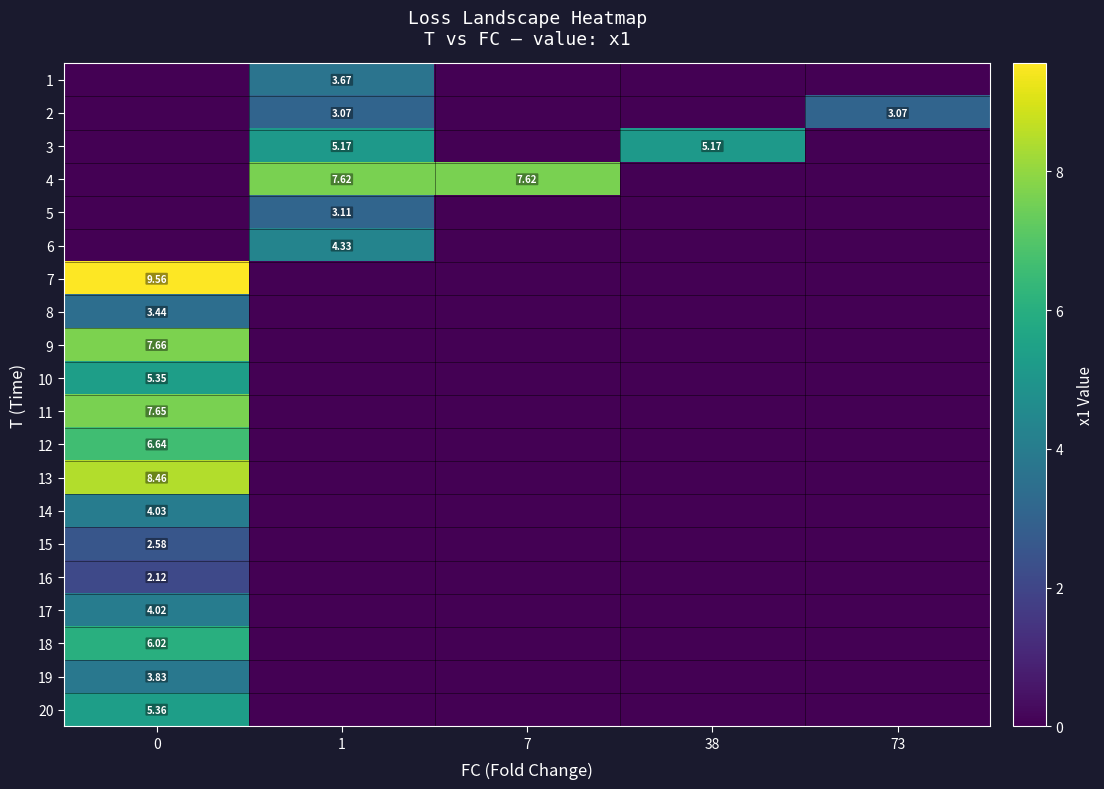

How many distinct data groups are displayed?

20